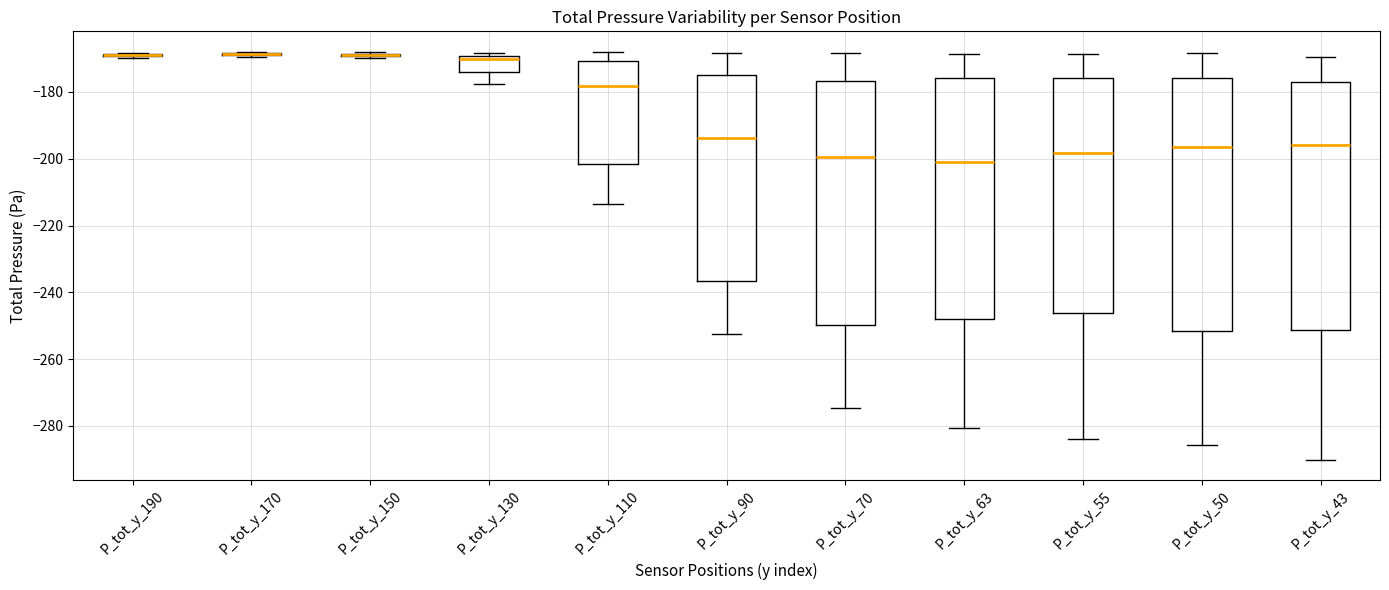

Reading left to right, read every box against the y-axis: the position of its median line, the range the box covers, and the ends of its whiskers. The values are not printed on the chart, so give them approximately, as read against the axis.

P_tot_y_190: box collapsed to a line at -168, whiskers -170 to -168
P_tot_y_170: box collapsed to a line at -168, whiskers -170 to -168
P_tot_y_150: box collapsed to a line at -168, whiskers -170 to -168
P_tot_y_130: median -170 (just below the box's upper edge), box -174 to -170, whiskers -178 to -168
P_tot_y_110: median -178, box -202 to -170, whiskers -214 to -168
P_tot_y_90: median -194, box -236 to -174, whiskers -252 to -168
P_tot_y_70: median -200, box -250 to -176, whiskers -274 to -168
P_tot_y_63: median -202, box -248 to -176, whiskers -280 to -168
P_tot_y_55: median -198, box -246 to -176, whiskers -284 to -168
P_tot_y_50: median -196, box -252 to -176, whiskers -286 to -168
P_tot_y_43: median -196, box -252 to -178, whiskers -290 to -170